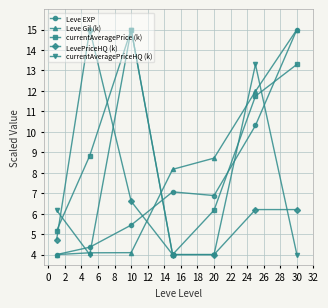

In currentAveragePrice (k), how many points are lower than both neighbors (excluding endpoints)?

1